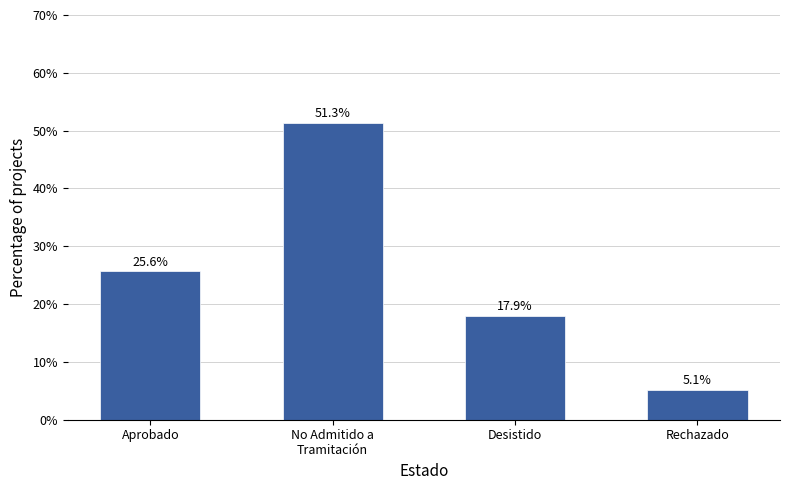

List the labels in order of value, largest first.

No Admitido a
Tramitación, Aprobado, Desistido, Rechazado